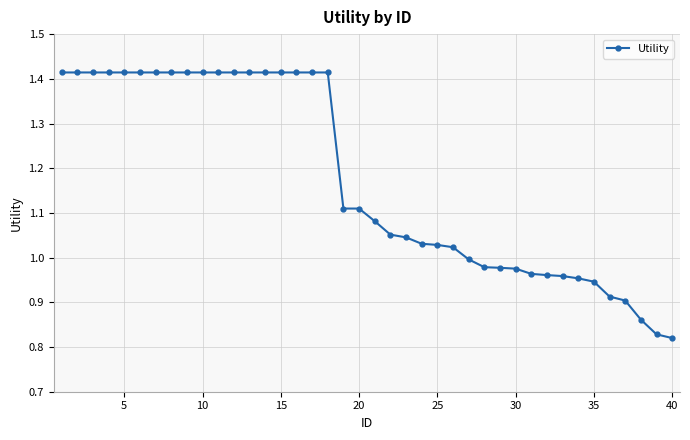

What is the difference between the second highest and second lowest values?

0.6